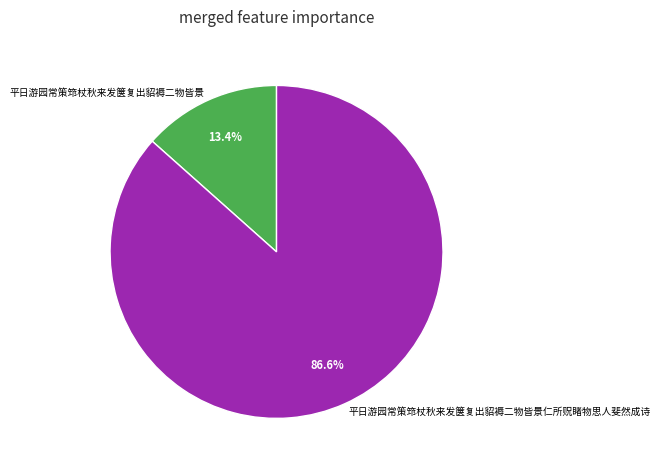

What percentage is the 平日游园常策筇杖秋来发箧复出貂褥二物皆景 slice, to the nearest percent?

13%